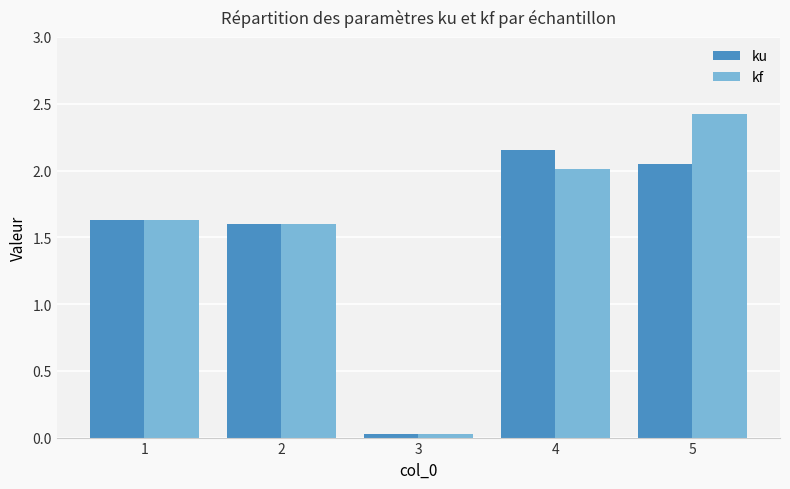

Read the ku value at 1.

1.6